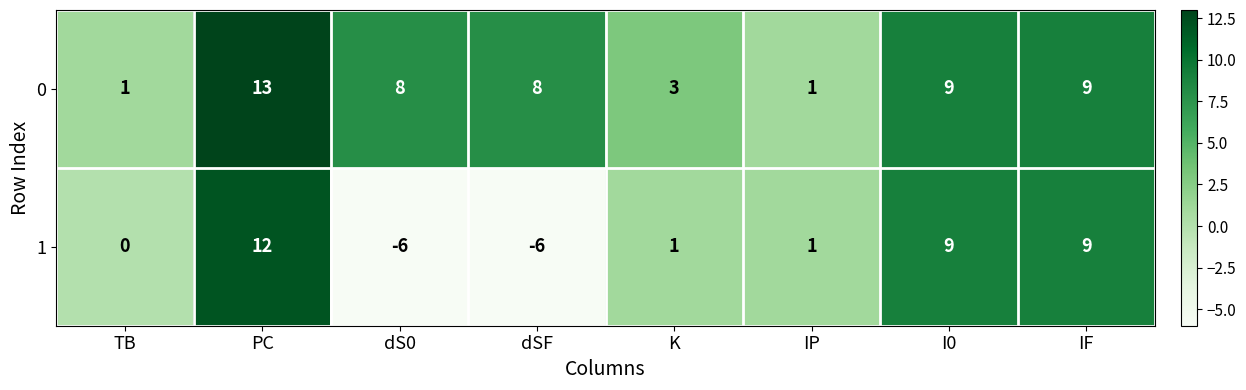

At which category is the sum across all series the highest?

PC